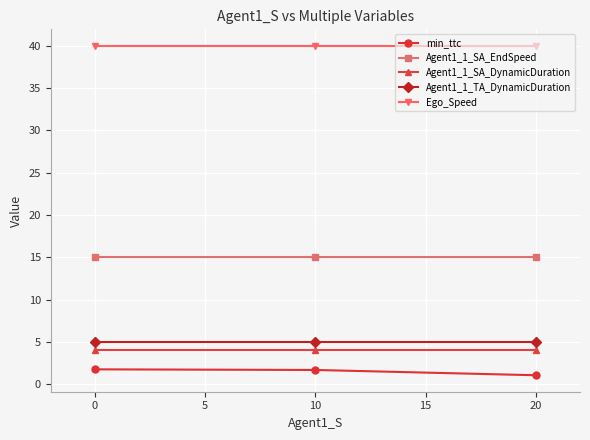

True or false: Agent1_1_SA_EndSpeed has a value of 20.7 at 10.

False